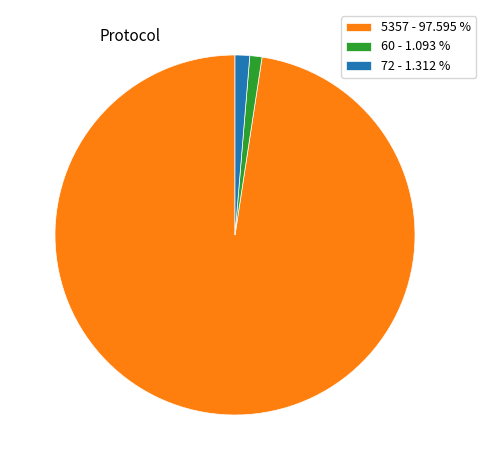

Is there a majority slice in this chart?

Yes